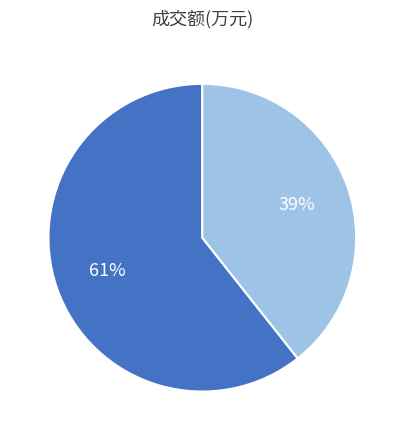

To the nearest percent, what is the average slice percentage?

50%